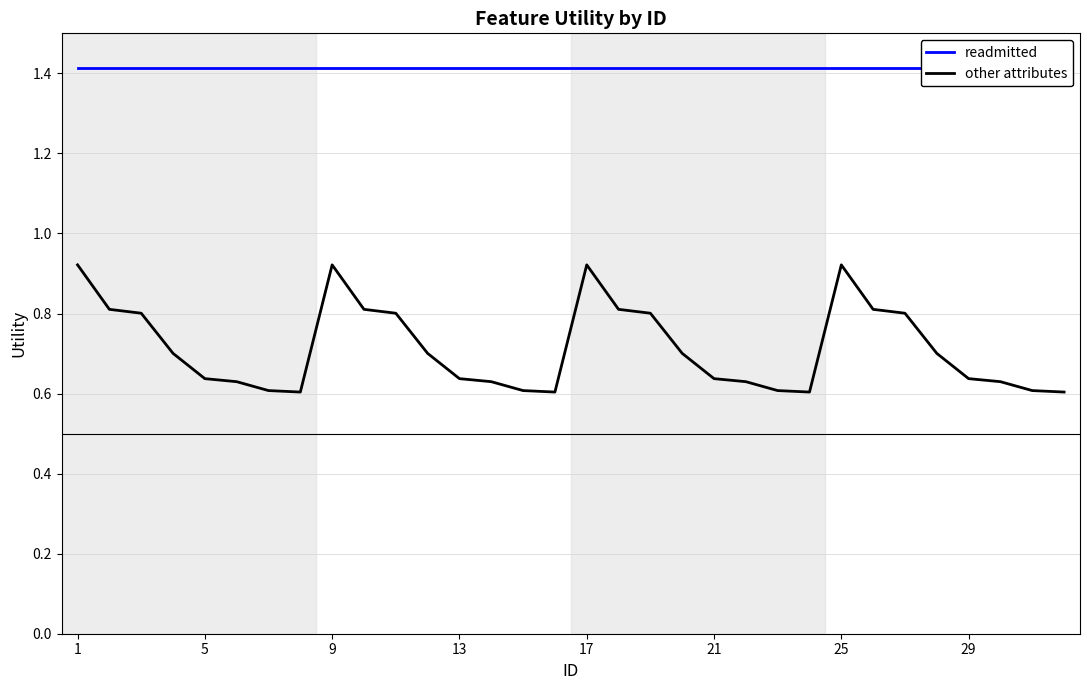

Rank the series by their maximum value, from highest to lowest.

readmitted, other attributes